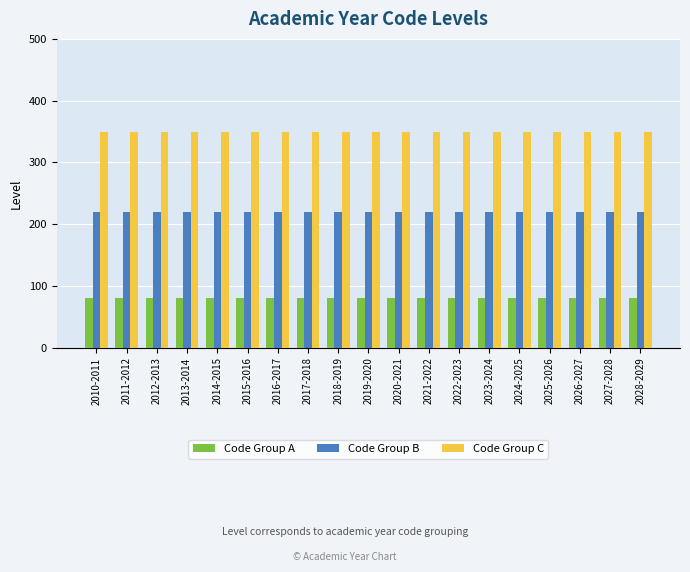

Rank the series at 2027-2028 from highest to lowest value.

Code Group C, Code Group B, Code Group A